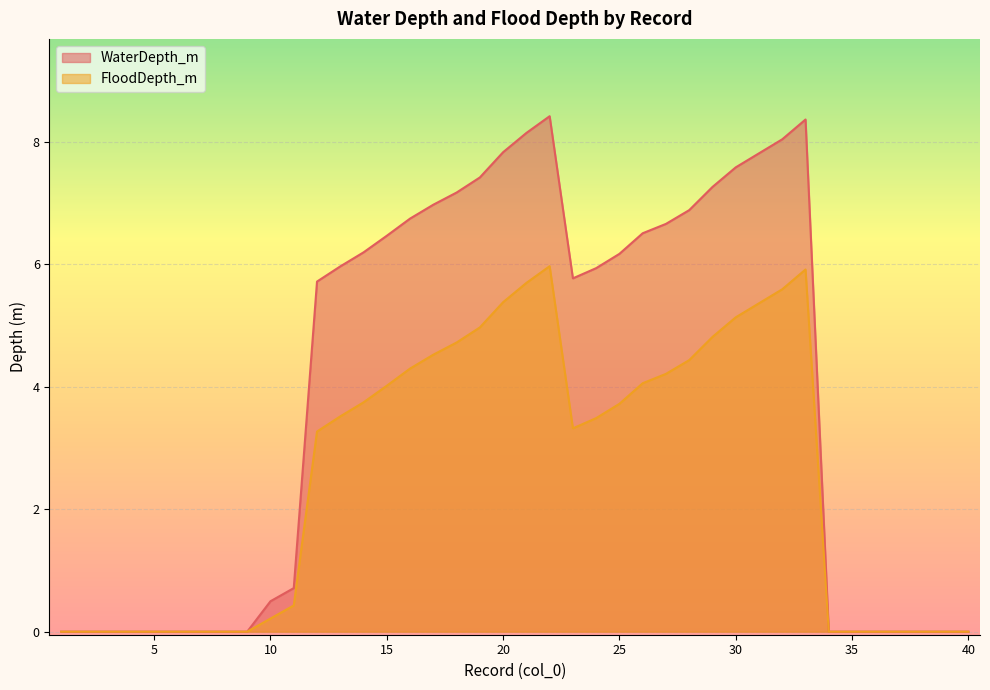

Does the chart display data point markers on the line(s)?

No